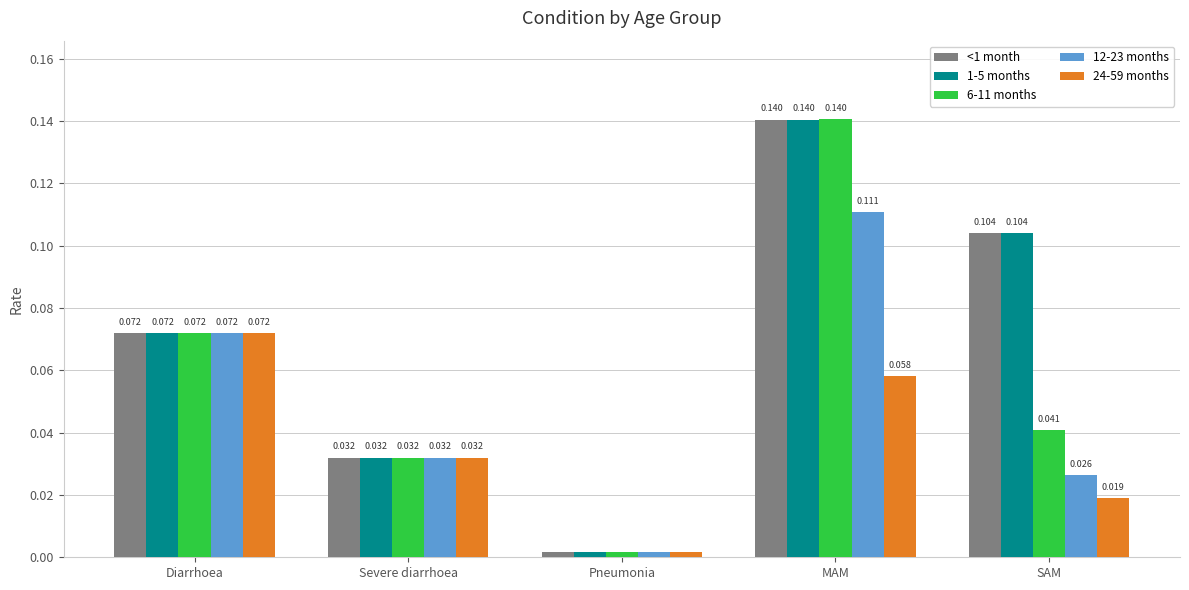

List the labels in order of 12-23 months value, largest first.

MAM, Diarrhoea, Severe diarrhoea, SAM, Pneumonia